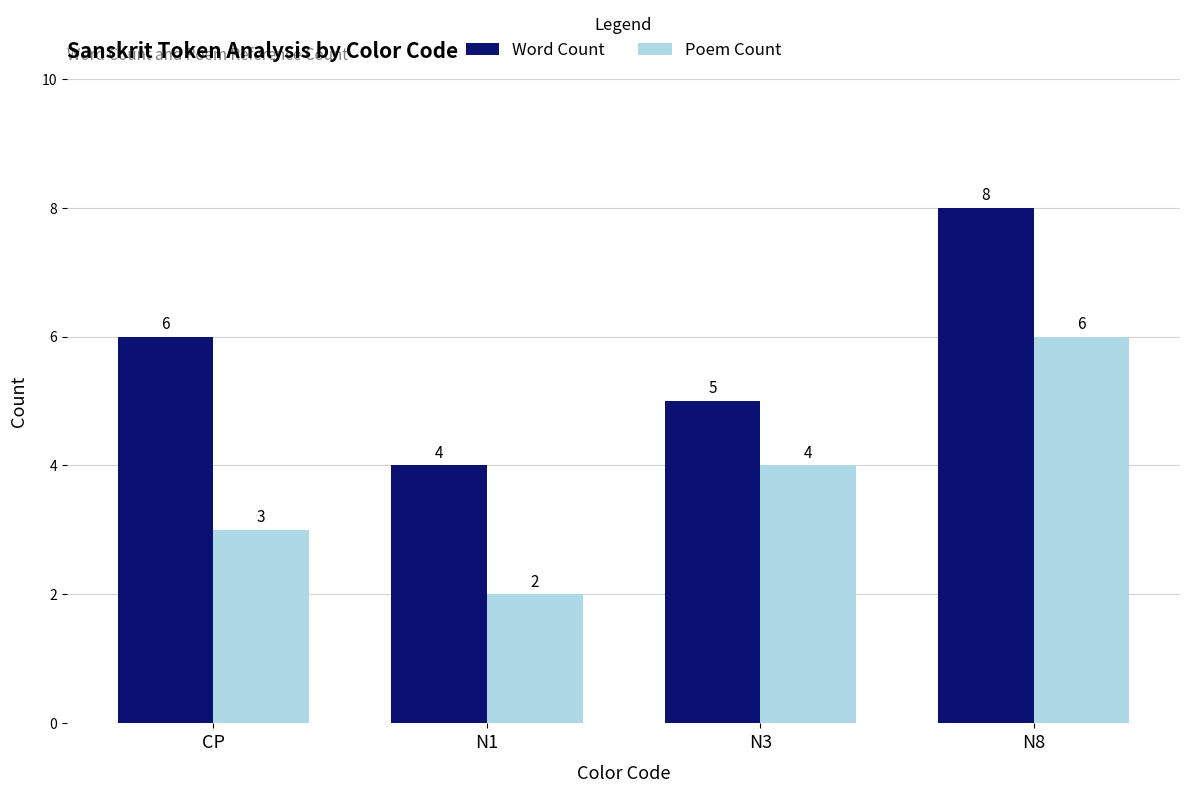

The Word Count series shows 4 at N1. True or false?

True